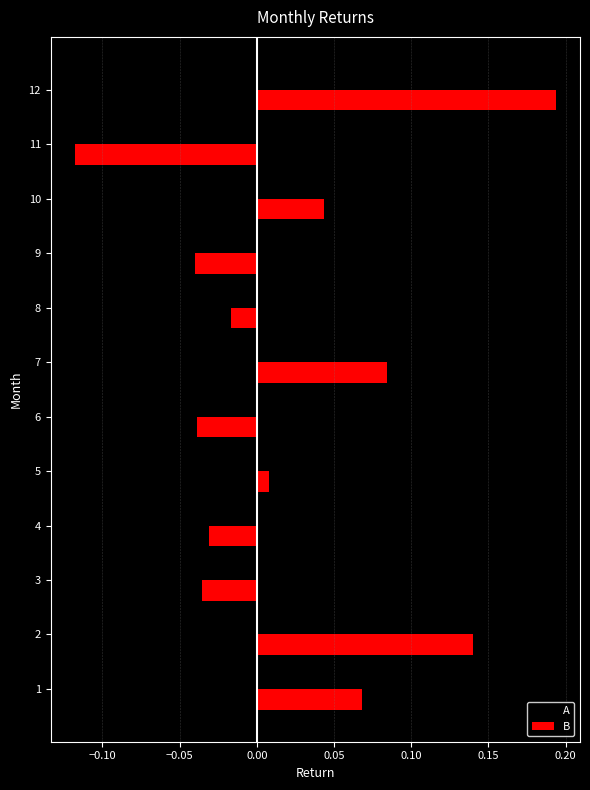

At how many categories does at least one series exceed 0?

8